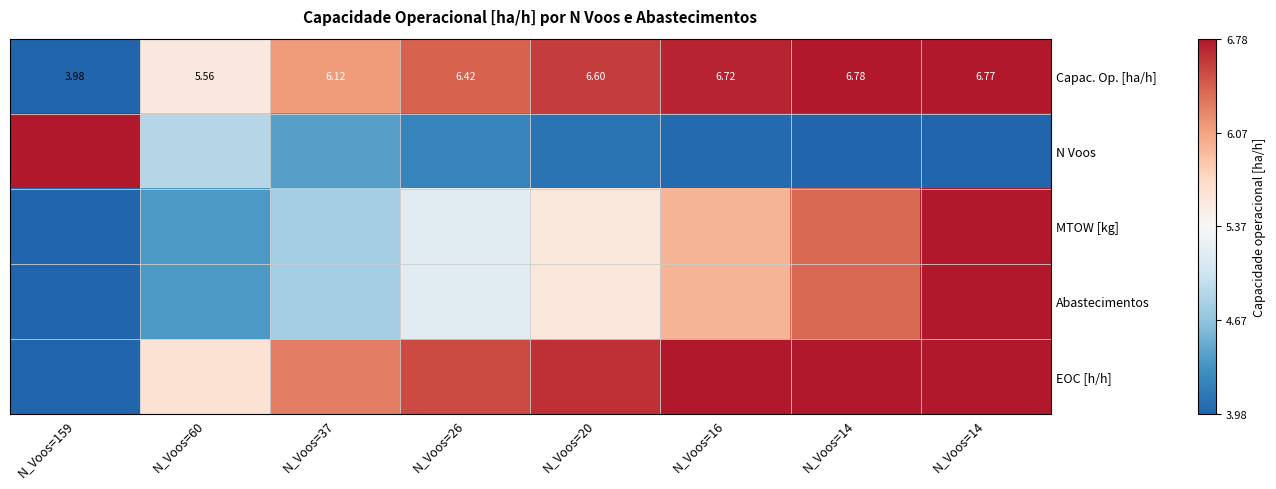

Between N_Voos=60 and N_Voos=26, which series saw the biggest shift?

EOC [h/h]